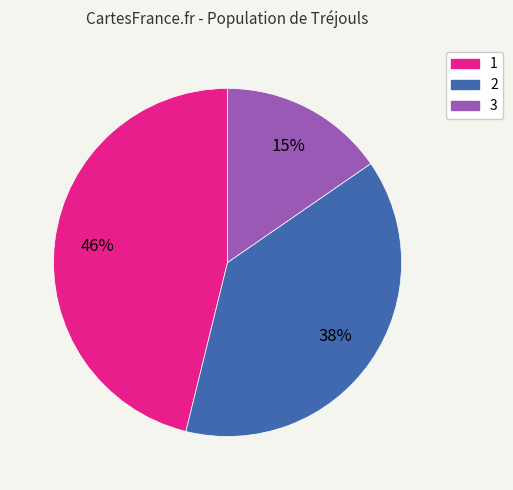

Is it true that 2 is 49% of the pie?

False